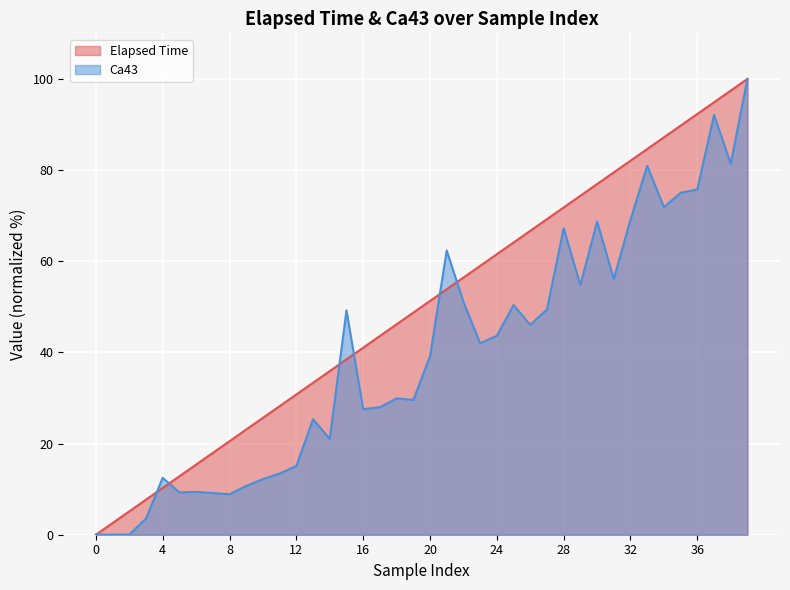

What is the difference between the second highest and second lowest values in the Ca43 series?

92.1